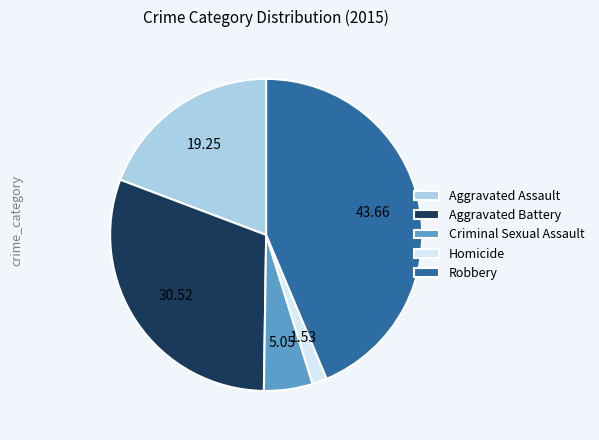

Is the sum of Criminal Sexual Assault and Homicide greater than half?

No